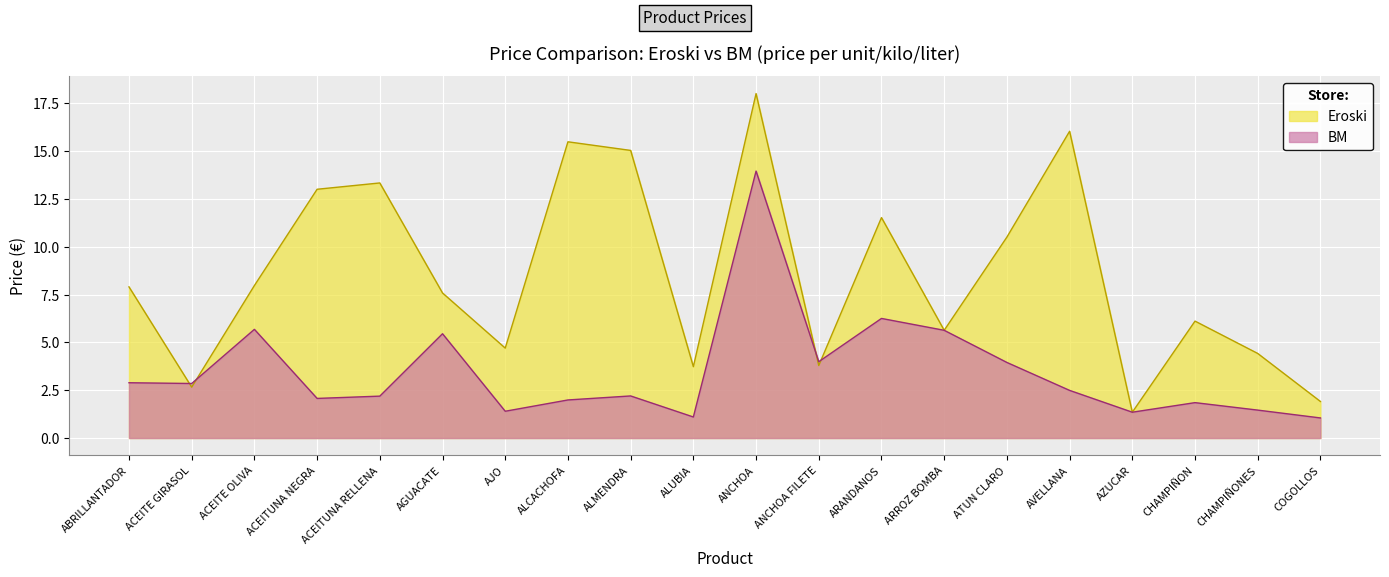

How many interior local valleys does the Eroski series have?

6